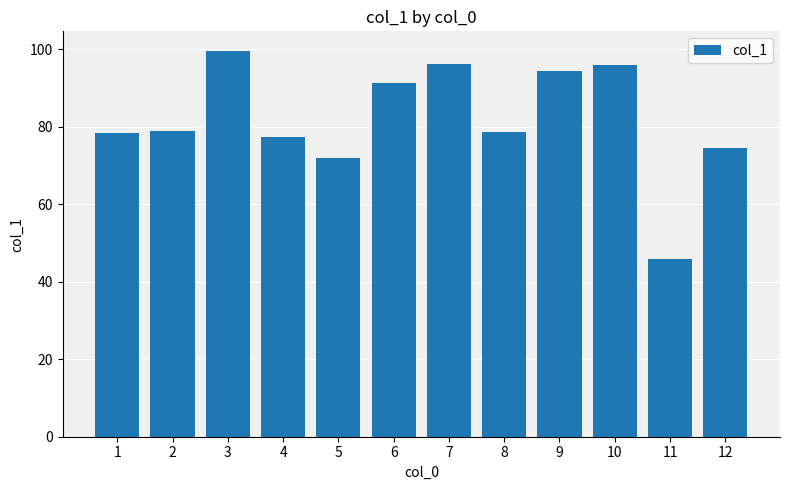

Approximately how many times larger is the value at 12 compared to 2?

0.9